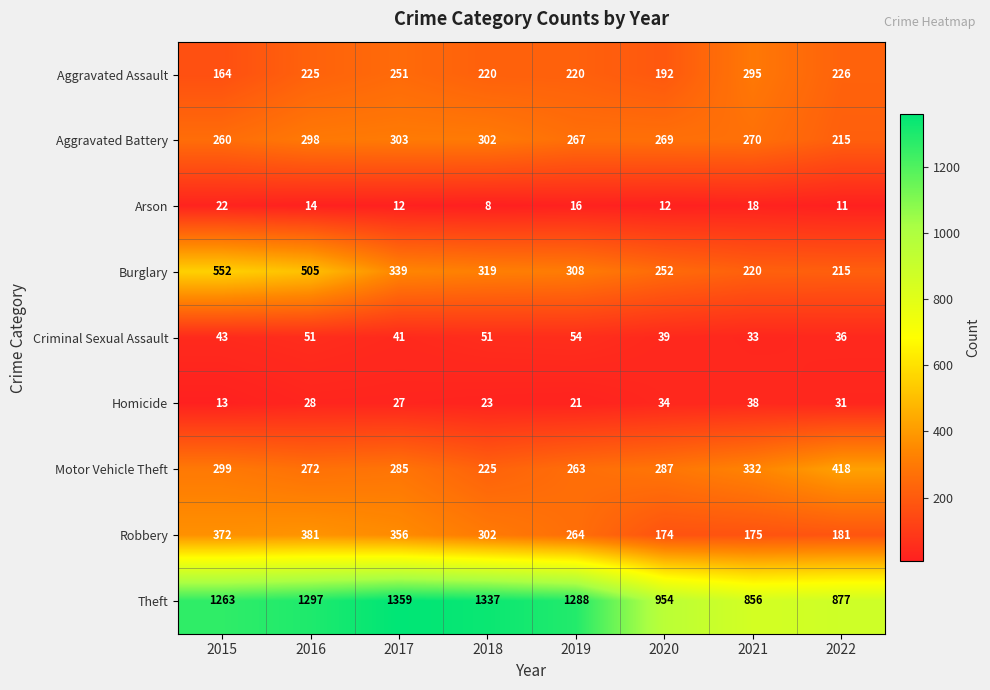

Which series has the widest spread of values?

Theft